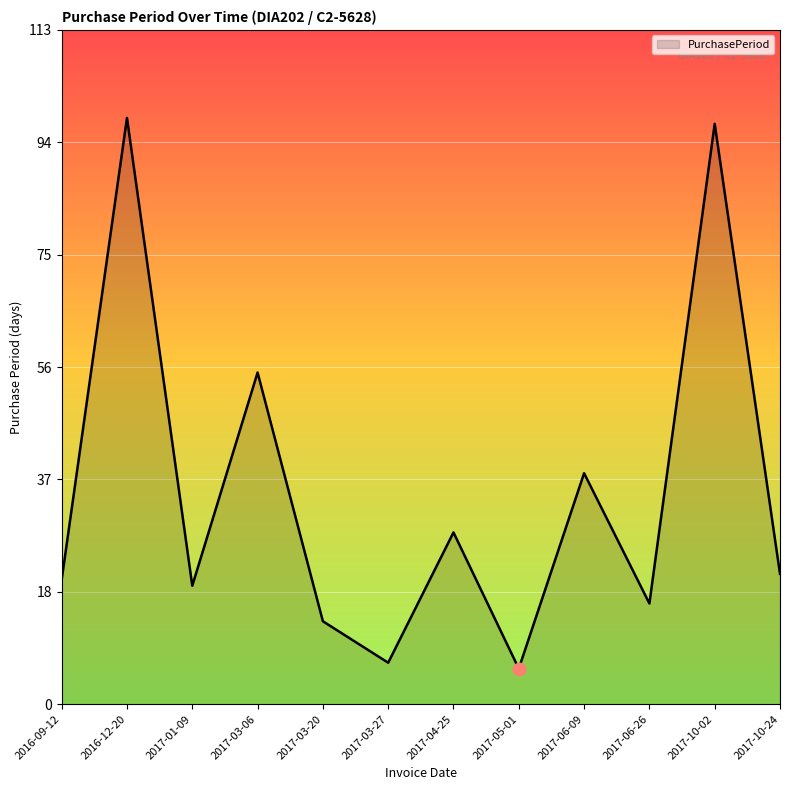

Approximately how many times larger is the value at 2016-09-12 compared to 2016-12-20?

0.2